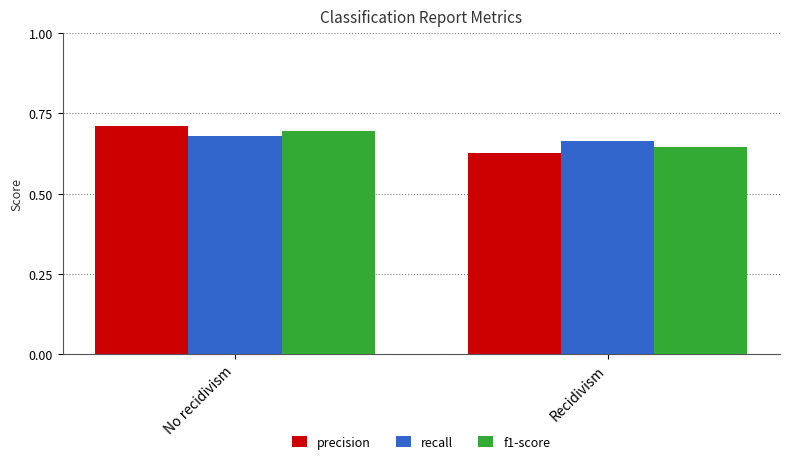

Does the chart contain any negative values?

No